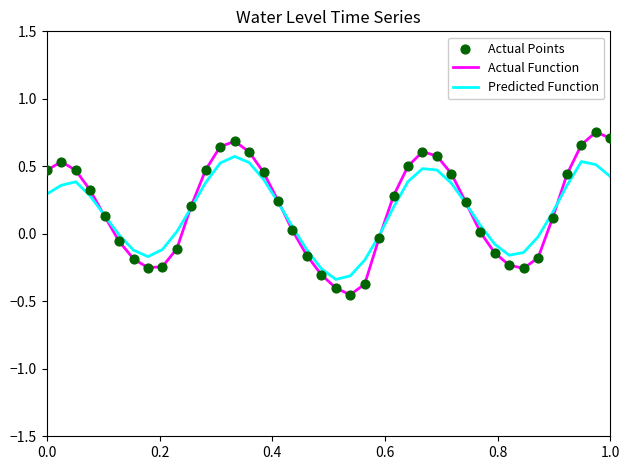

Which series has the widest spread of values?

Actual Function